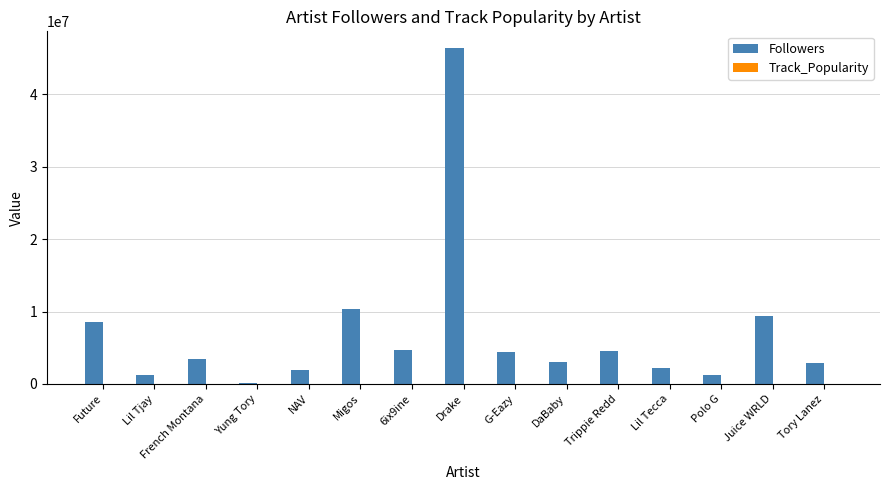

Which series changed the most between French Montana and Drake?

Followers